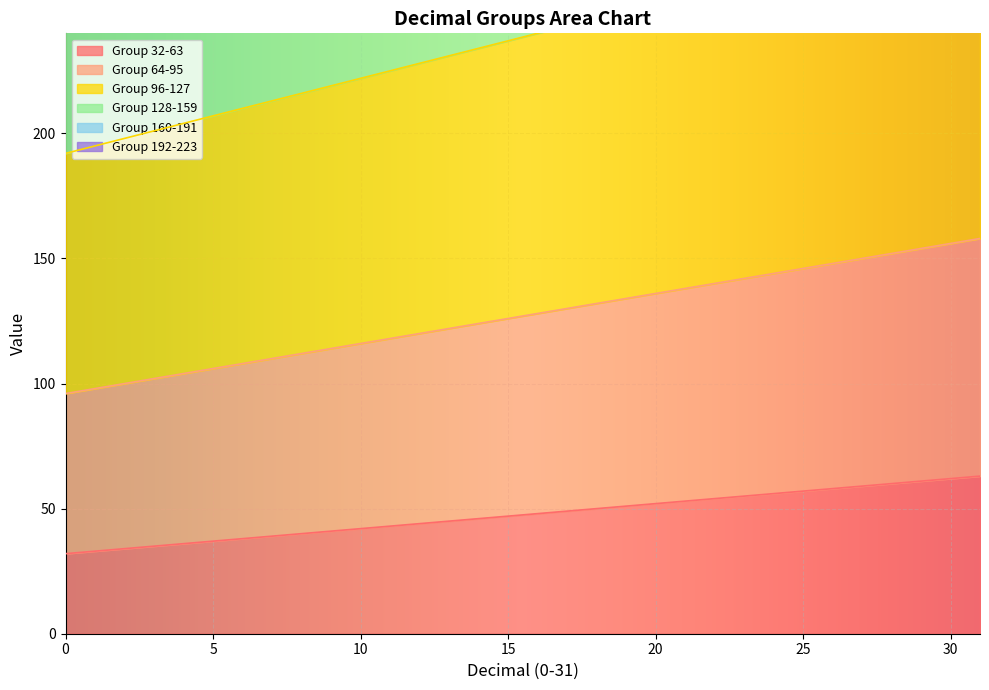

How many series are shown in this chart?

6